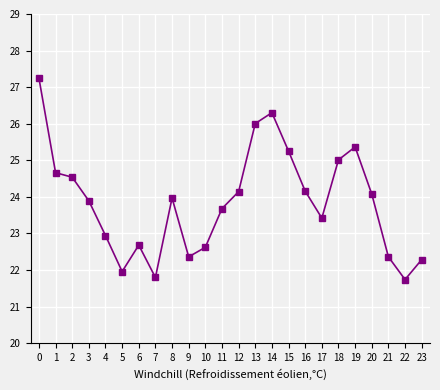

What is the minimum value shown in the chart?

21.7